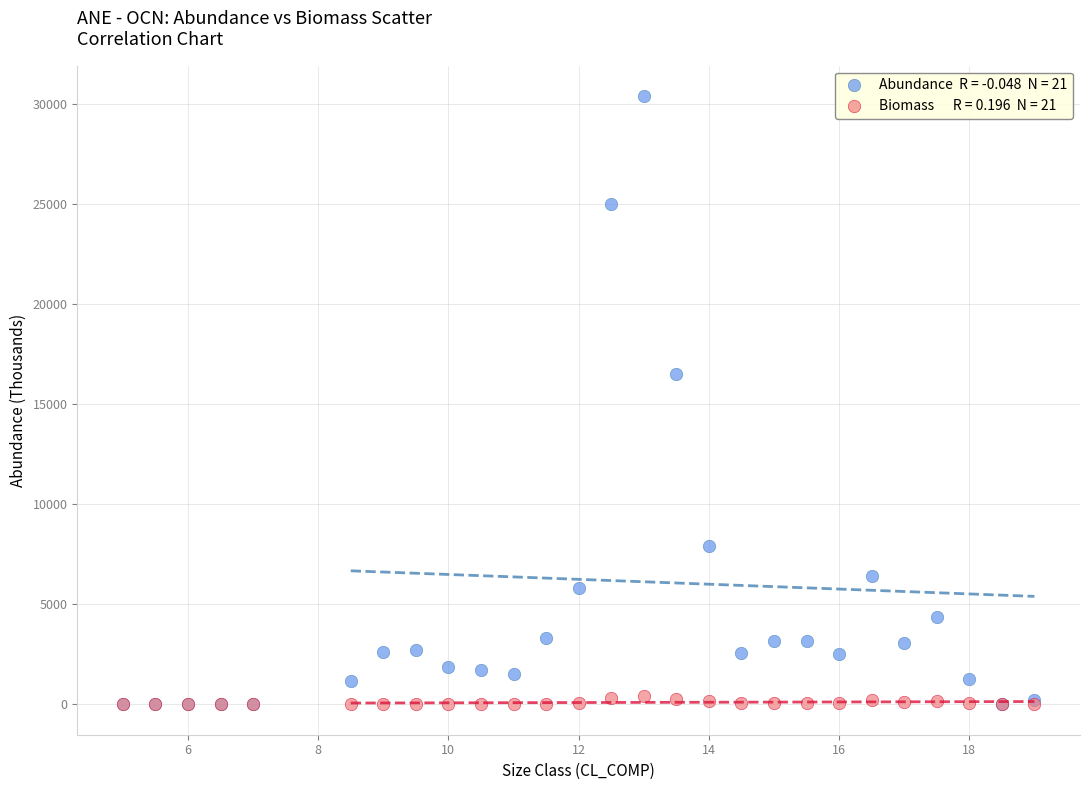

Across all series, what Y value is closest to 15192?

16492